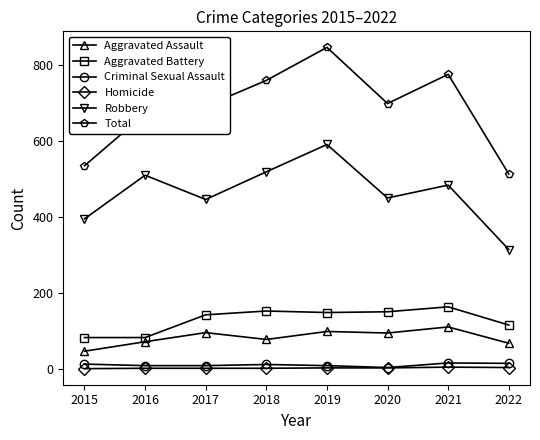

How many categories are shown in the chart?

8